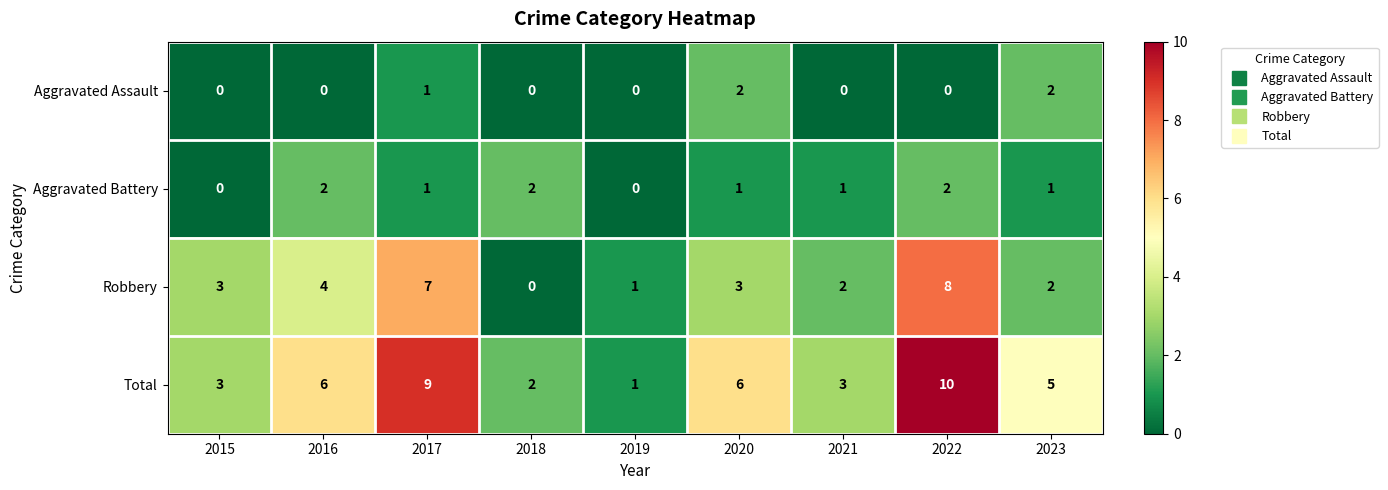

What is the total value across all series at 2016?

12